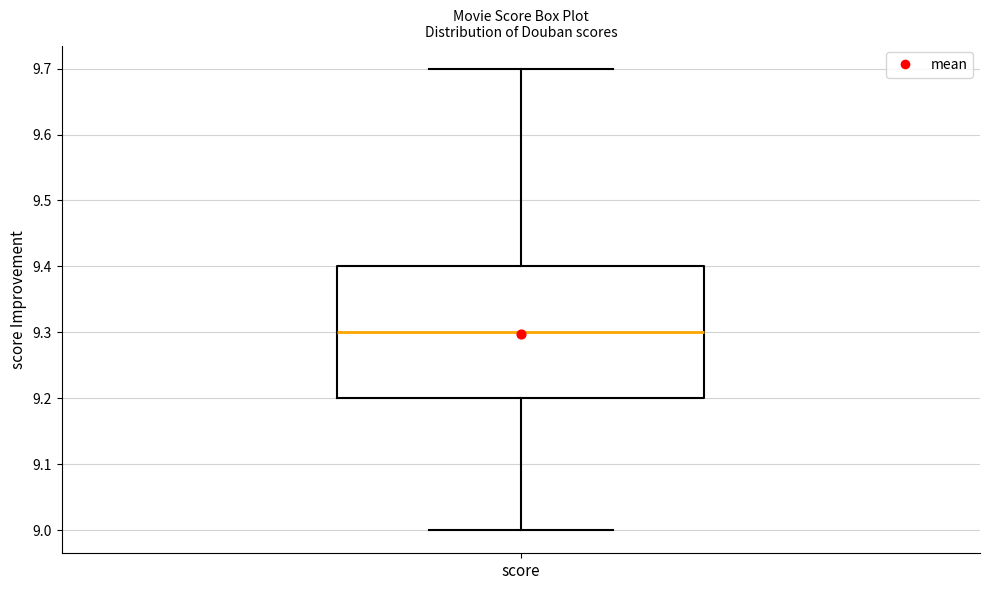

Where does the upper whisker of the box for score end on the y-axis? The values are not printed on the chart, so give them approximately, as read against the axis.

9.7